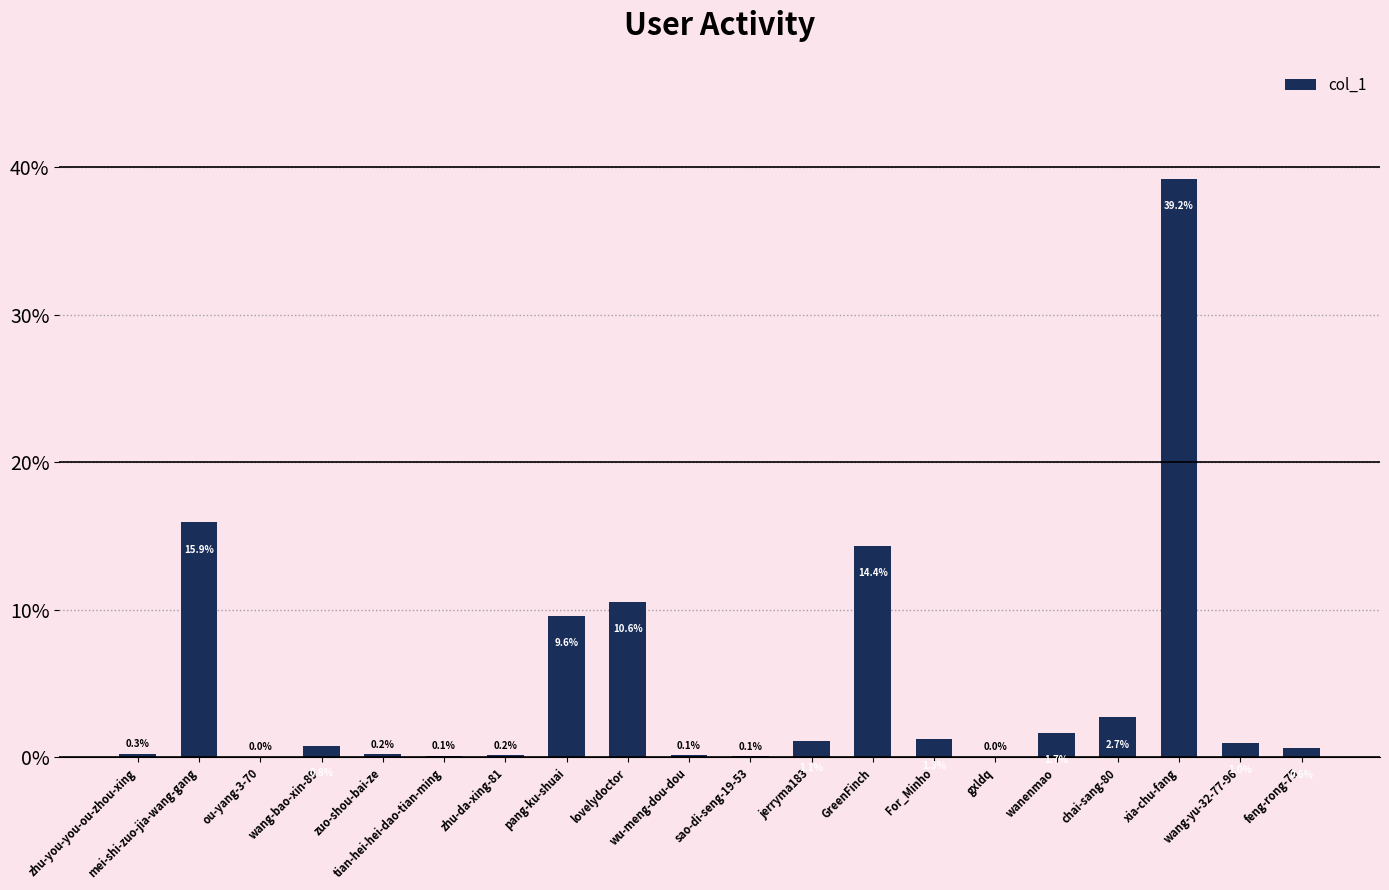

Reading right to left, list all the values displayed in this chart.

feng-rong-75=0.6	wang-yu-32-77-96=1.0	xia-chu-fang=39.2	chai-sang-80=2.7	wanenmao=1.7	gxldq=0.0	For_Minho=1.3	GreenFinch=14.4	jerryma183=1.1	sao-di-seng-19-53=0.1	wu-meng-dou-dou=0.1	lovelydoctor=10.6	pang-ku-shuai=9.6	zhu-da-xing-81=0.2	tian-hei-hei-dao-tian-ming=0.1	zuo-shou-bai-ze=0.2	wang-bao-xin-89=0.8	ou-yang-3-70=0.0	mei-shi-zuo-jia-wang-gang=15.9	zhu-you-you-ou-zhou-xing=0.3